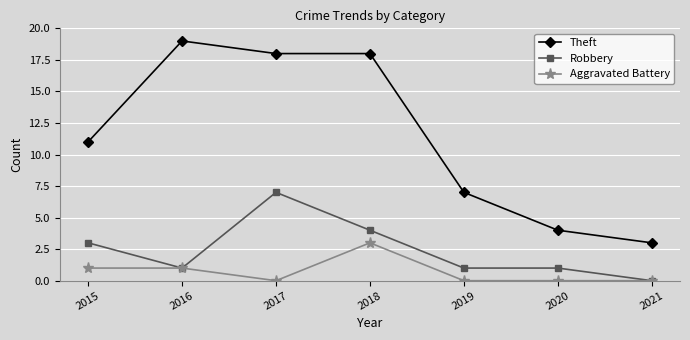

What is the value of the Theft point at the 1st from the left?

11